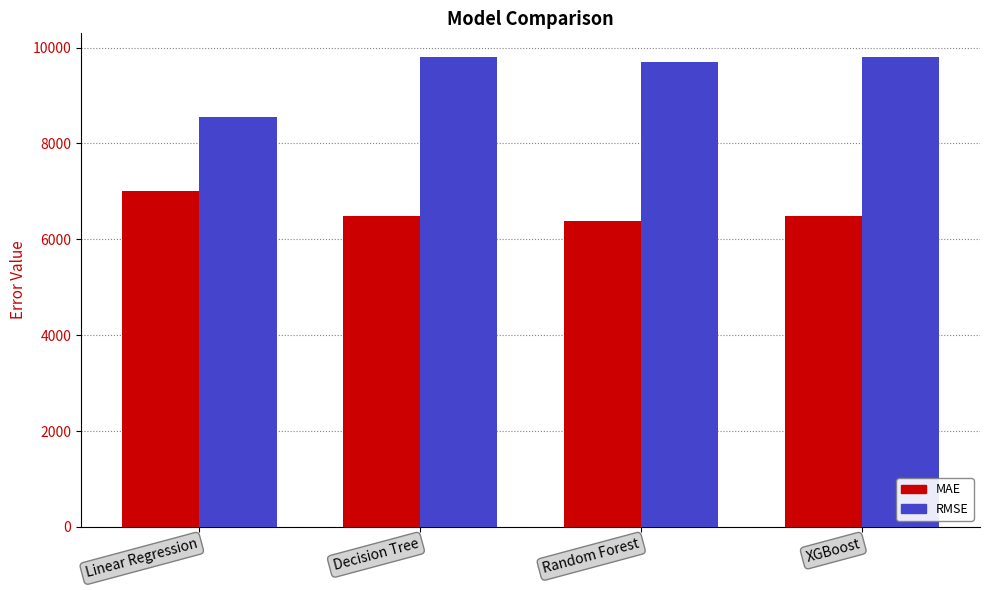

What is the sum of the RMSE values at XGBoost and Random Forest?

19508.4